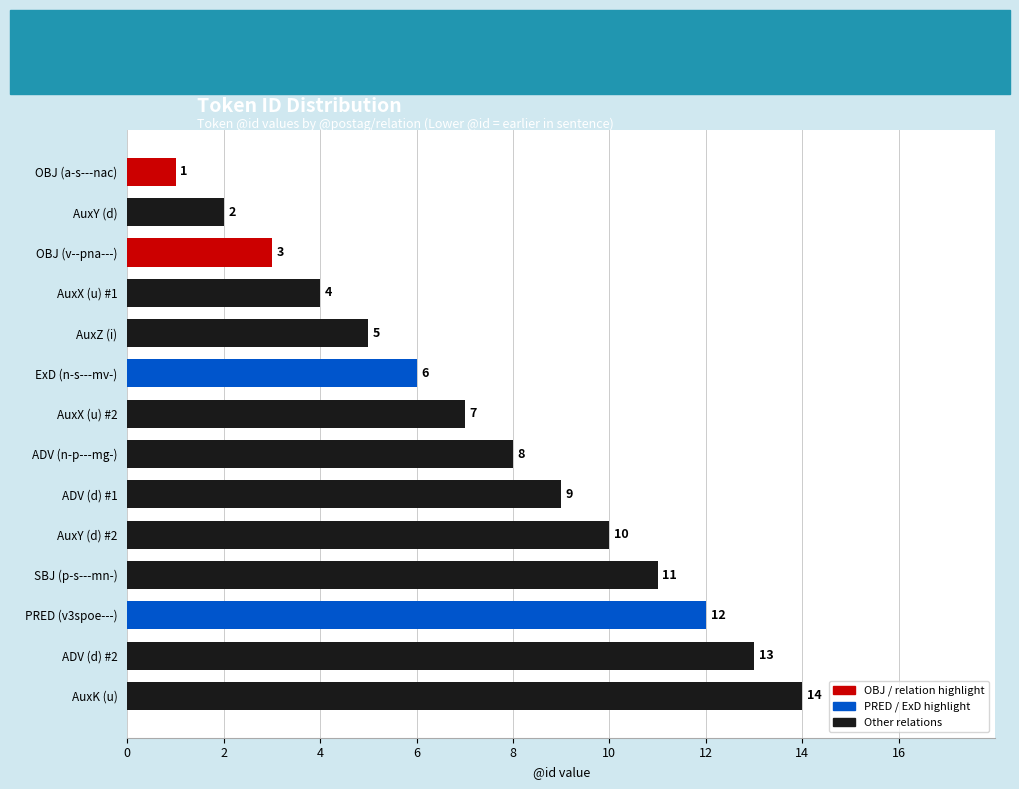

Rank the categories by value from highest to lowest.

AuxK (u), ADV (d) #2, PRED (v3spoe---), SBJ (p-s---mn-), AuxY (d) #2, ADV (d) #1, ADV (n-p---mg-), AuxX (u) #2, ExD (n-s---mv-), AuxZ (i), AuxX (u) #1, OBJ (v--pna---), AuxY (d), OBJ (a-s---nac)